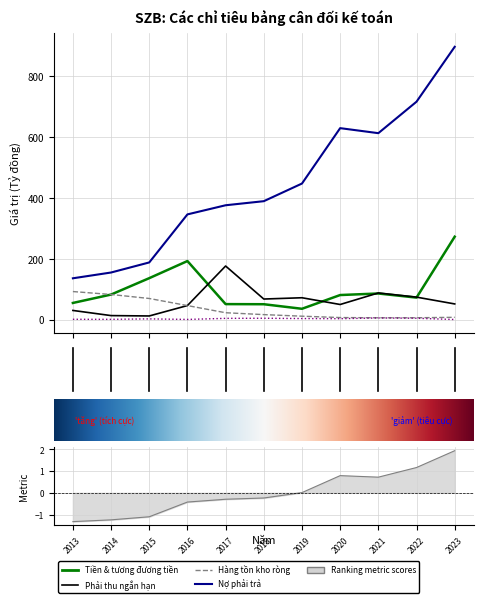

What is the maximum value for Hàng tồn kho ròng?

91.9